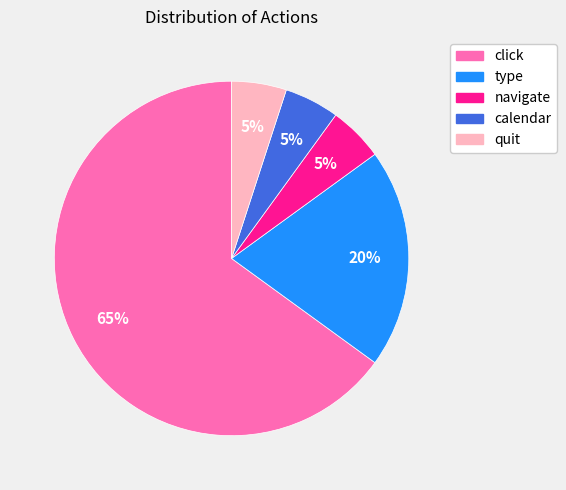

To the nearest percent, what is the average slice percentage?

20%